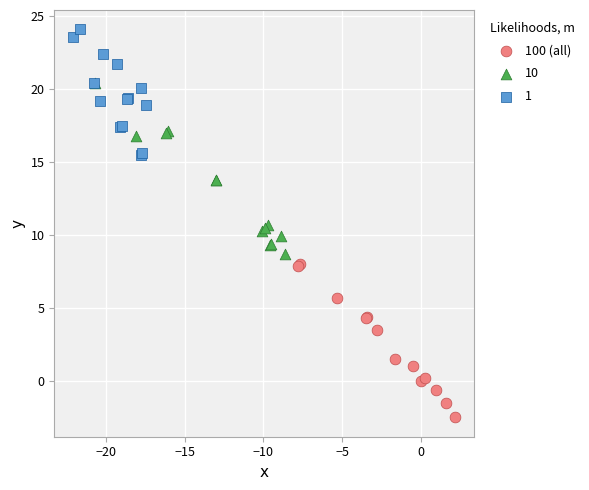

Which series reaches the minimum Y coordinate?

100 (all)